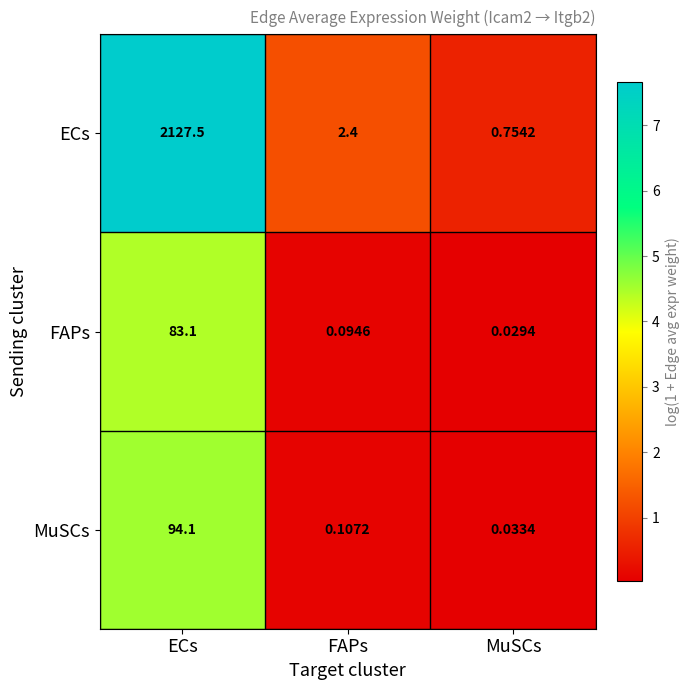

What is the spread (max minus min) of values at FAPs?

2.3